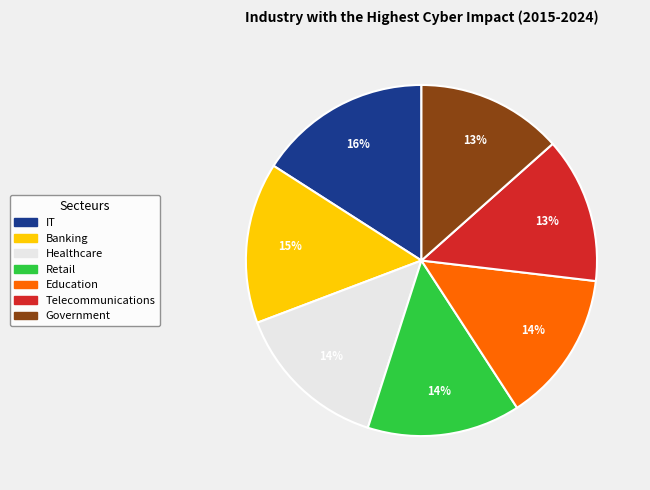

Is there a majority slice in this chart?

No